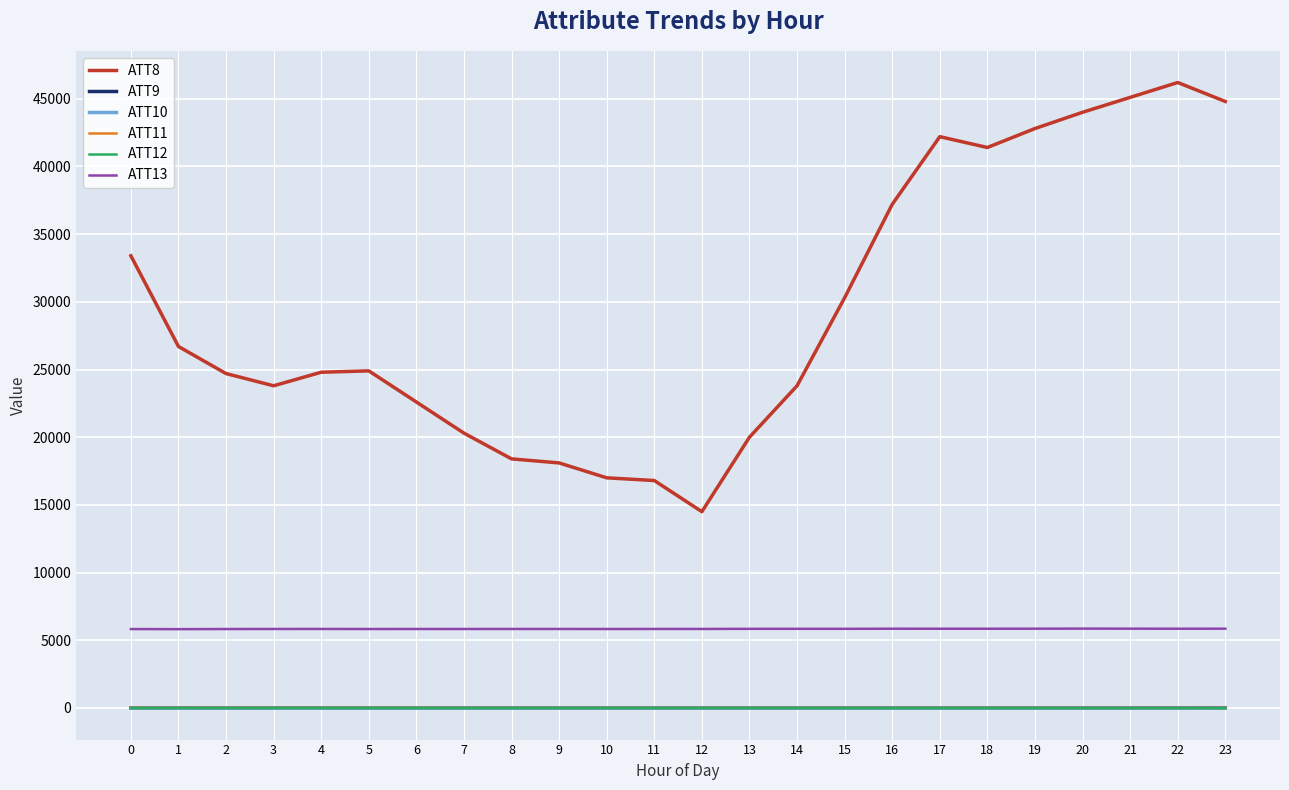

At how many categories does at least one series exceed 10768?

24